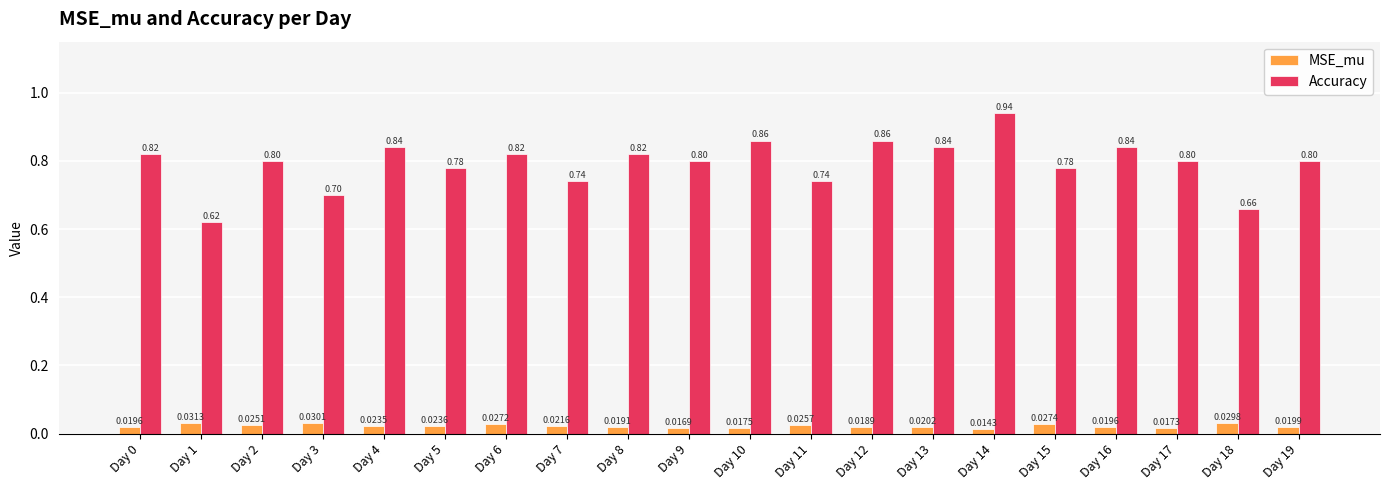

What are all the series names shown in the legend?

MSE_mu, Accuracy